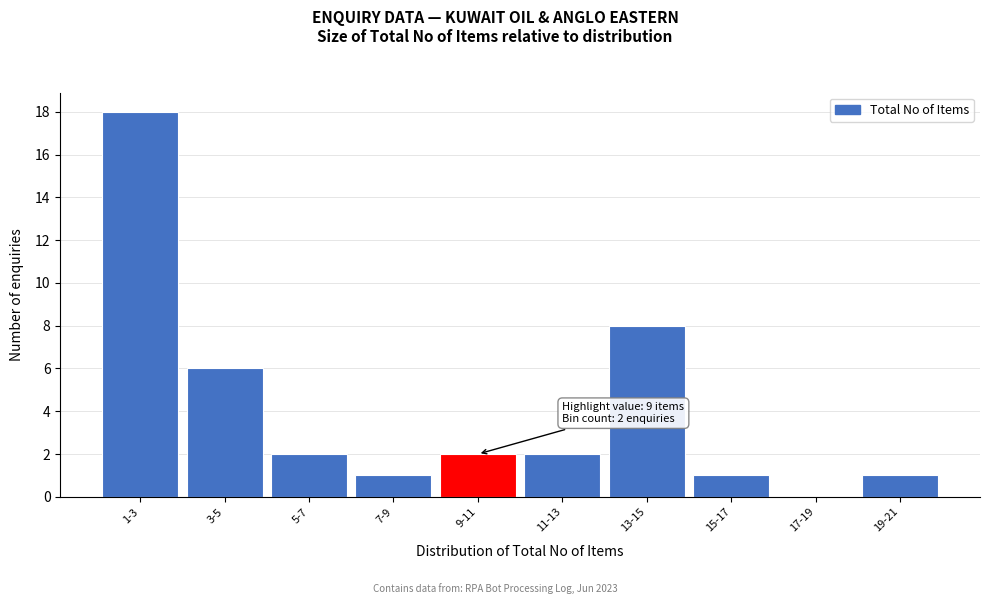

What is the sum of all values?

41